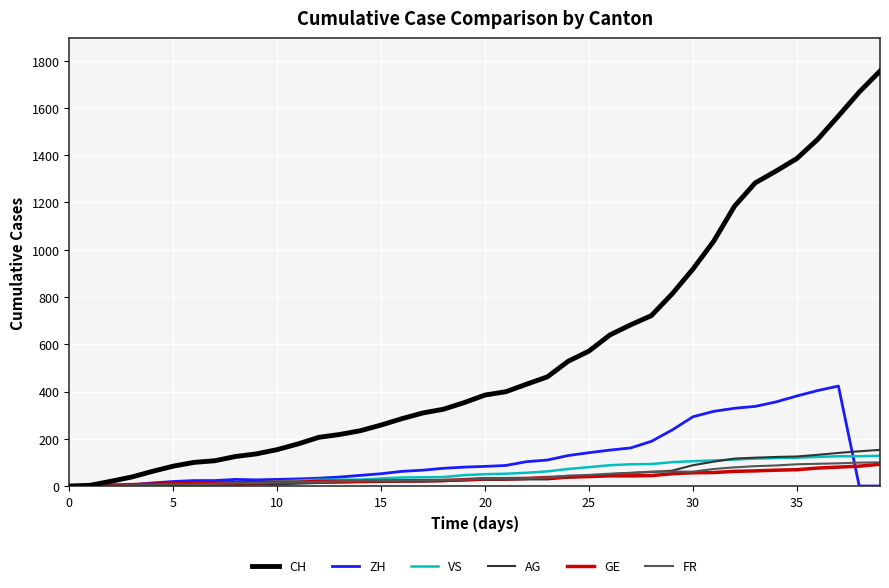

Which series has the largest total across all categories?

CH